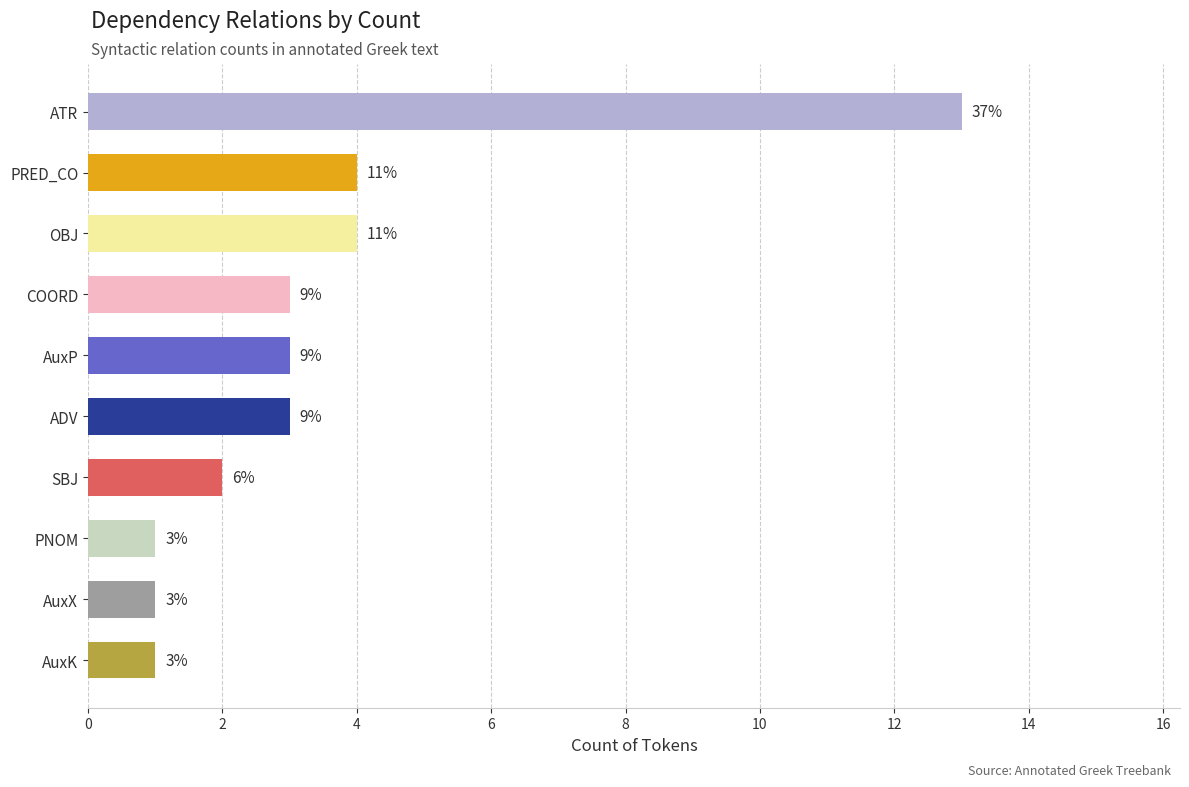

Are the bars horizontal?

Yes